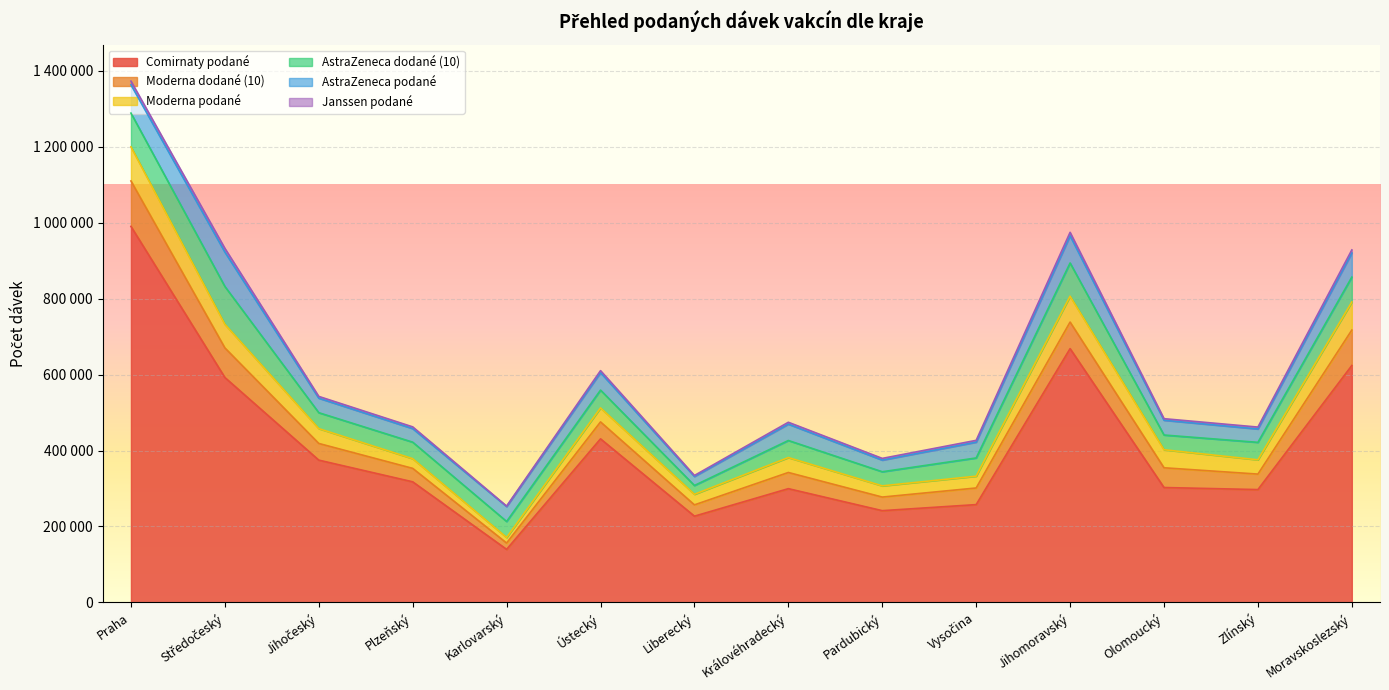

What is the value of the AstraZeneca podané point at the 14th from the left?

63589